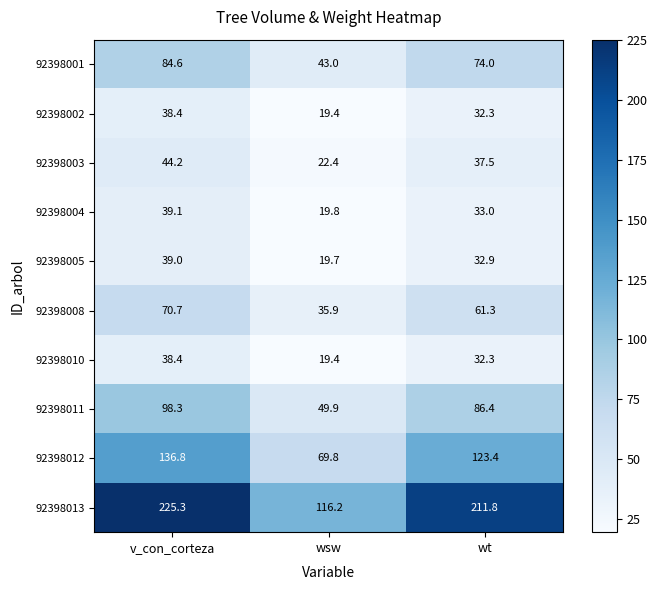

What is the difference between the maximum and minimum values in the 92398005 series?

19.3